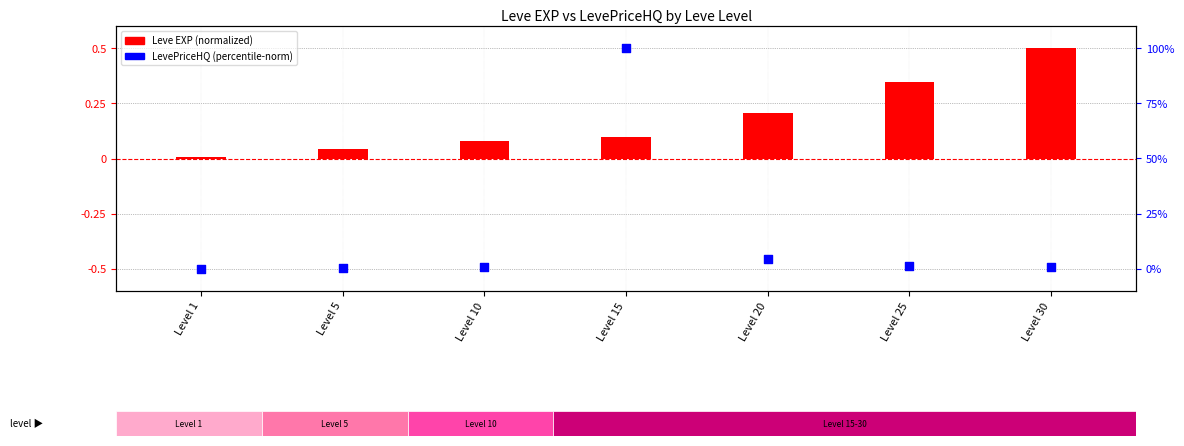

Between Level 30 and Level 1, which is larger?

Level 30